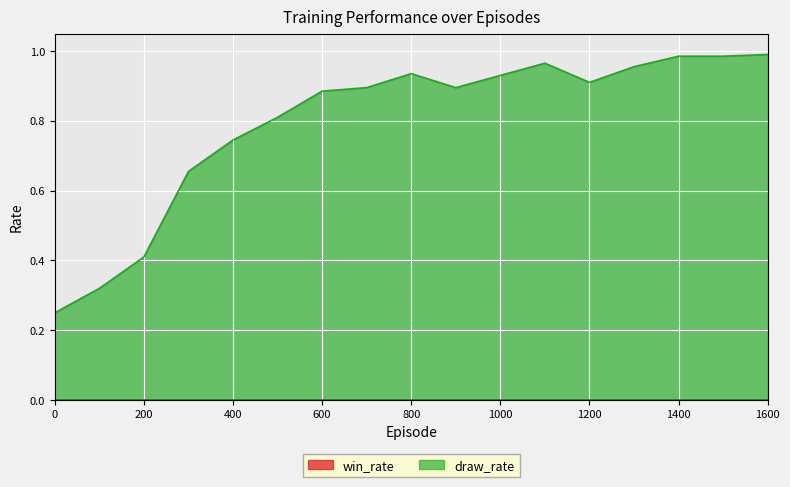

Between 1500 and 500, which is larger?

1500